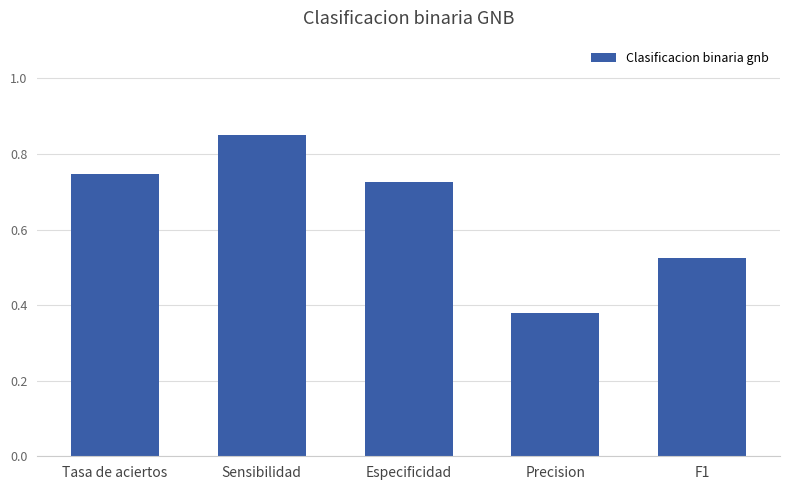

How many bars are there in total?

5